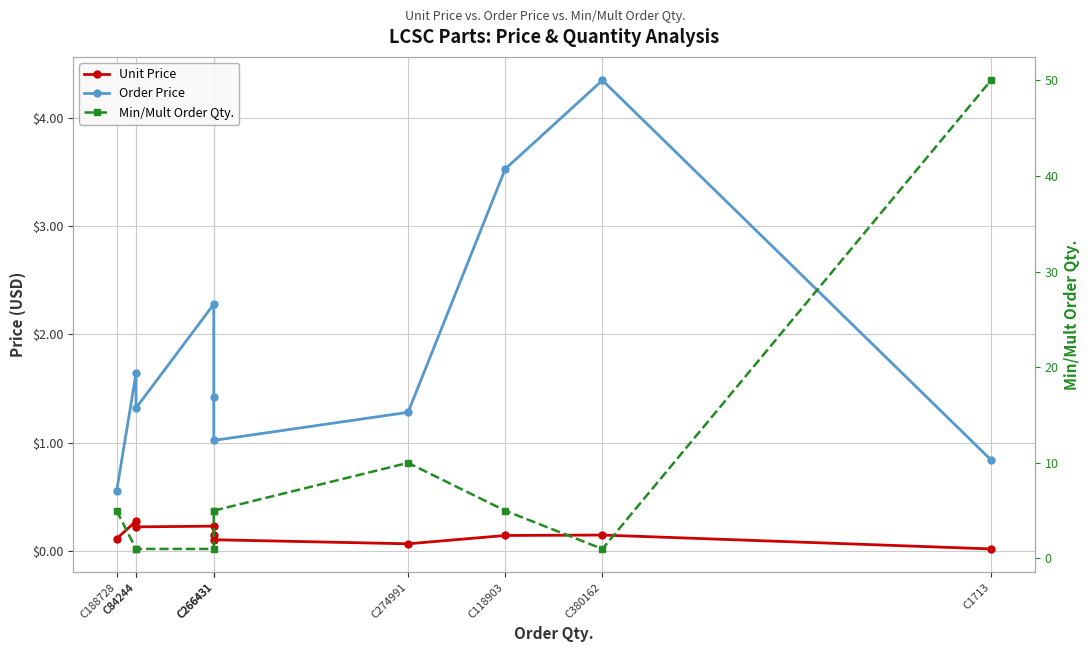

Is the value of Order Price at C274991 greater than the value of Unit Price at C1713?

Yes